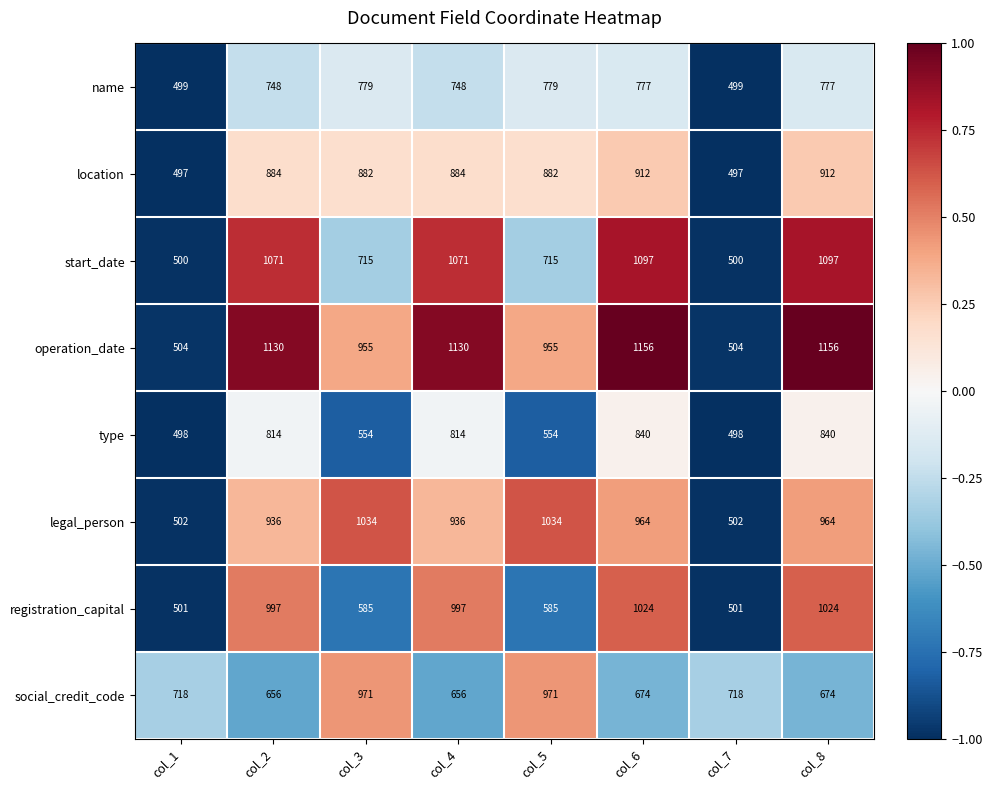

What is the sum of the start_date values at col_3 and col_2?

1786